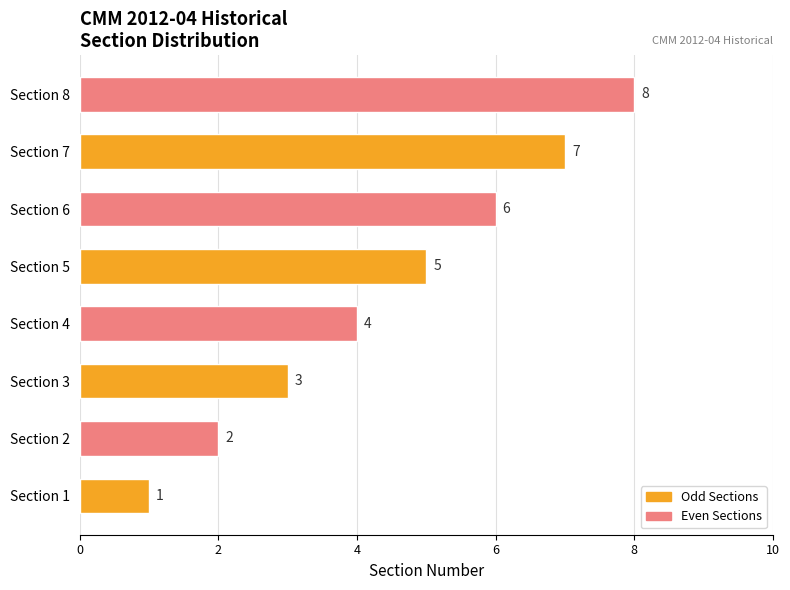

Is it true that the value at Section 1 is 2?

False